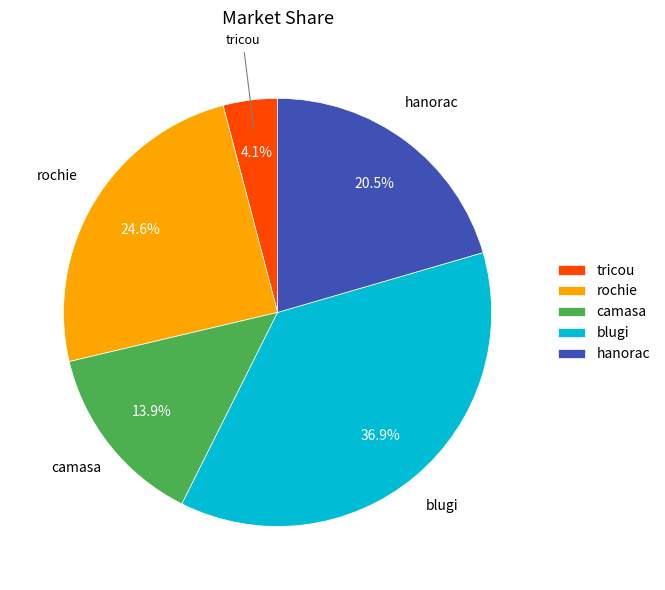

Which slice is the smallest?

tricou